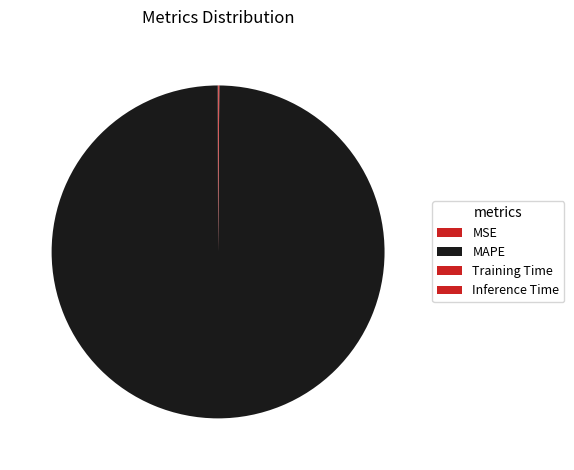

Is there a majority slice in this chart?

Yes